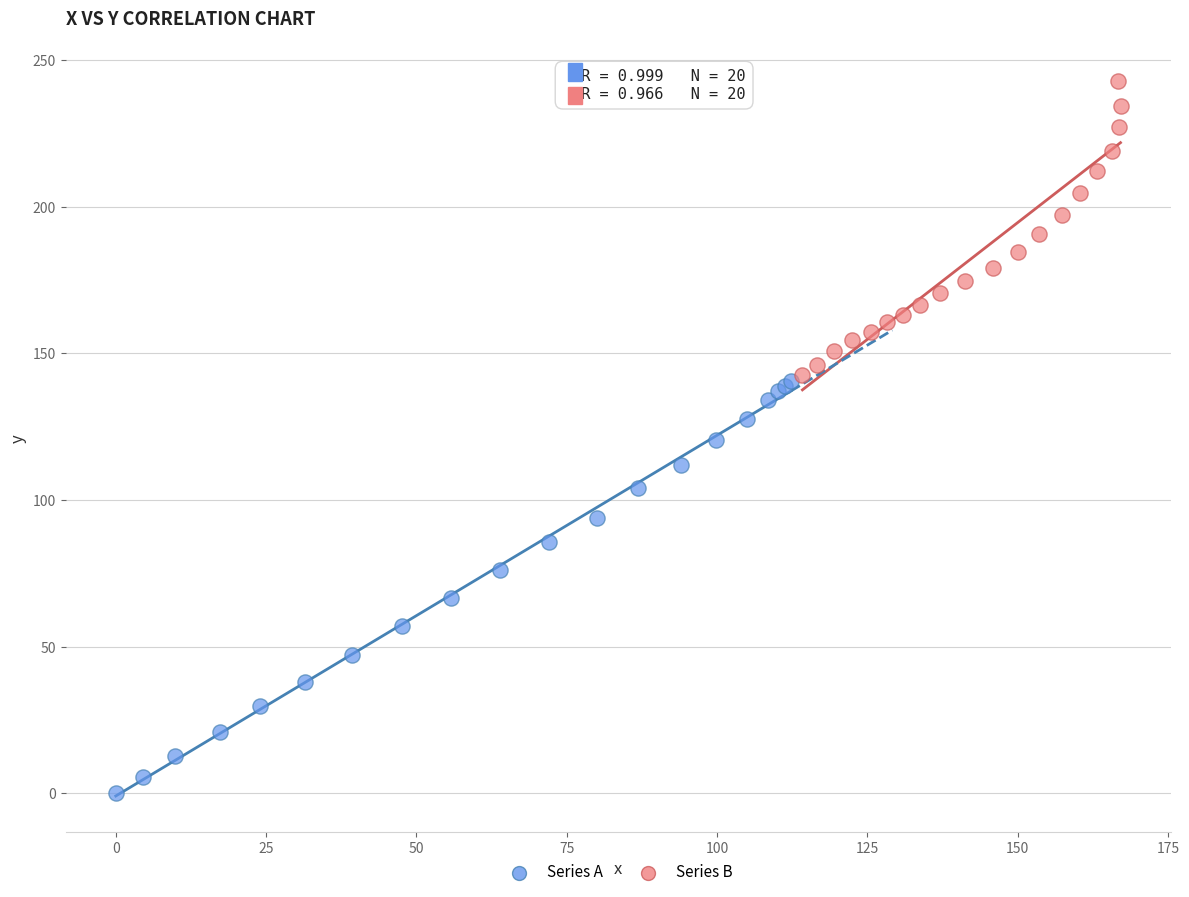

Which series has the largest Y range (max minus min)?

Series A